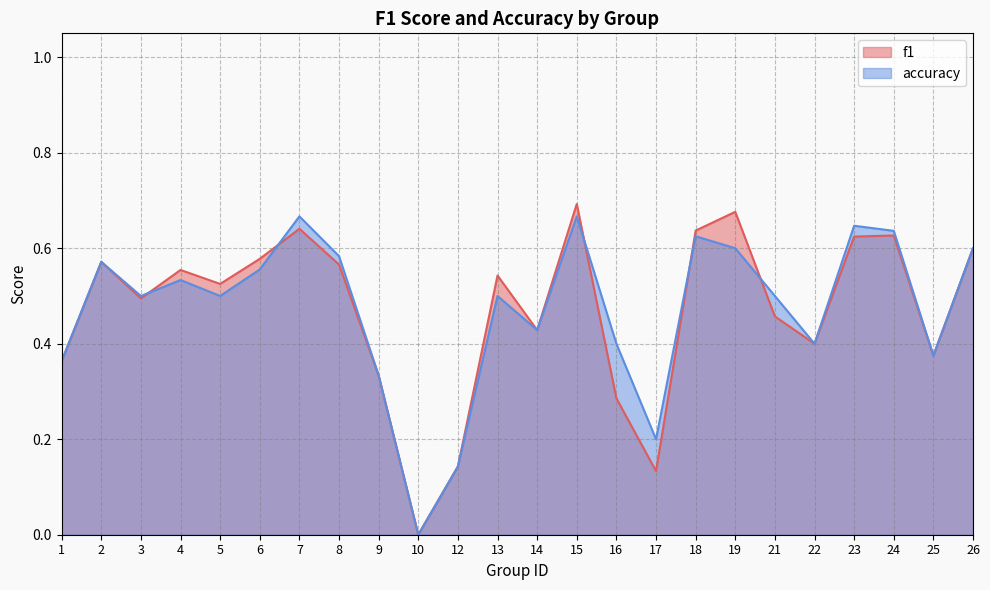

What is the average value of the f1 series?

0.5